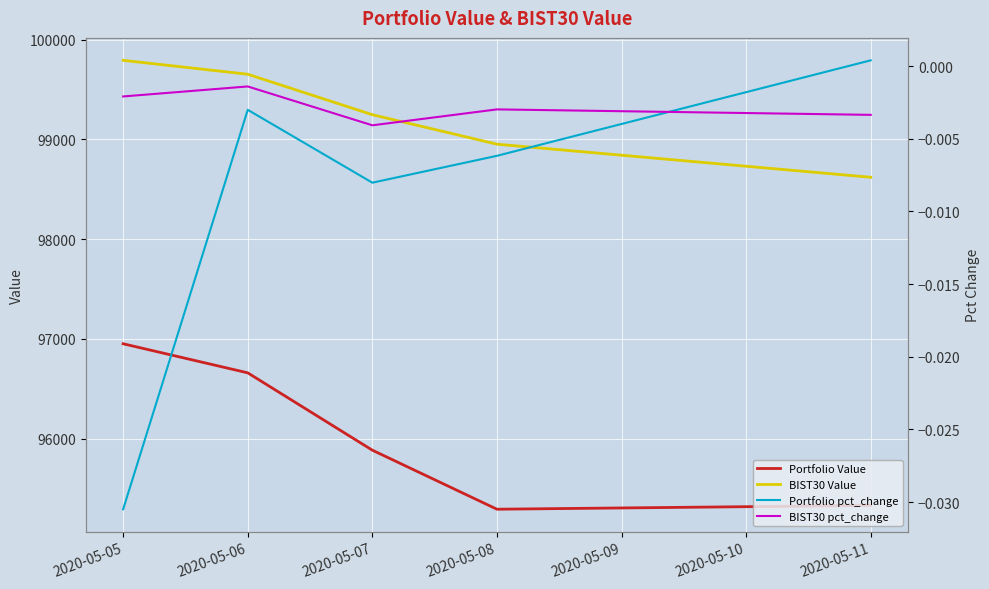

Where is the first local minimum for BIST30 pct_change?

2020-05-07